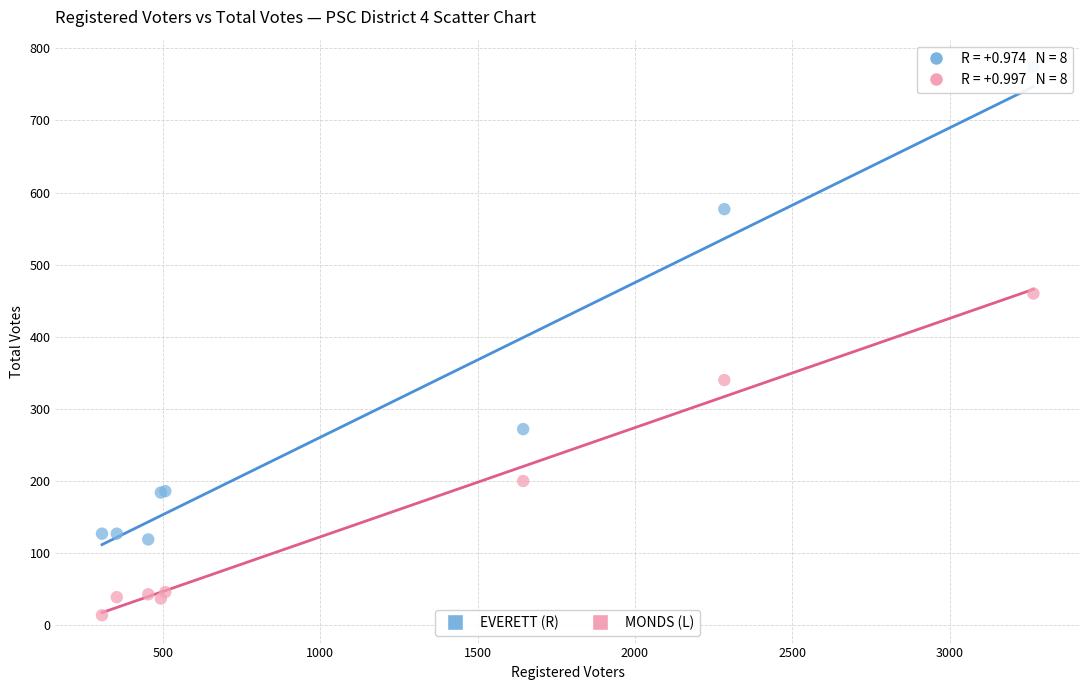

In the EVERETT (R) series, what Y value is closest to 446?

577